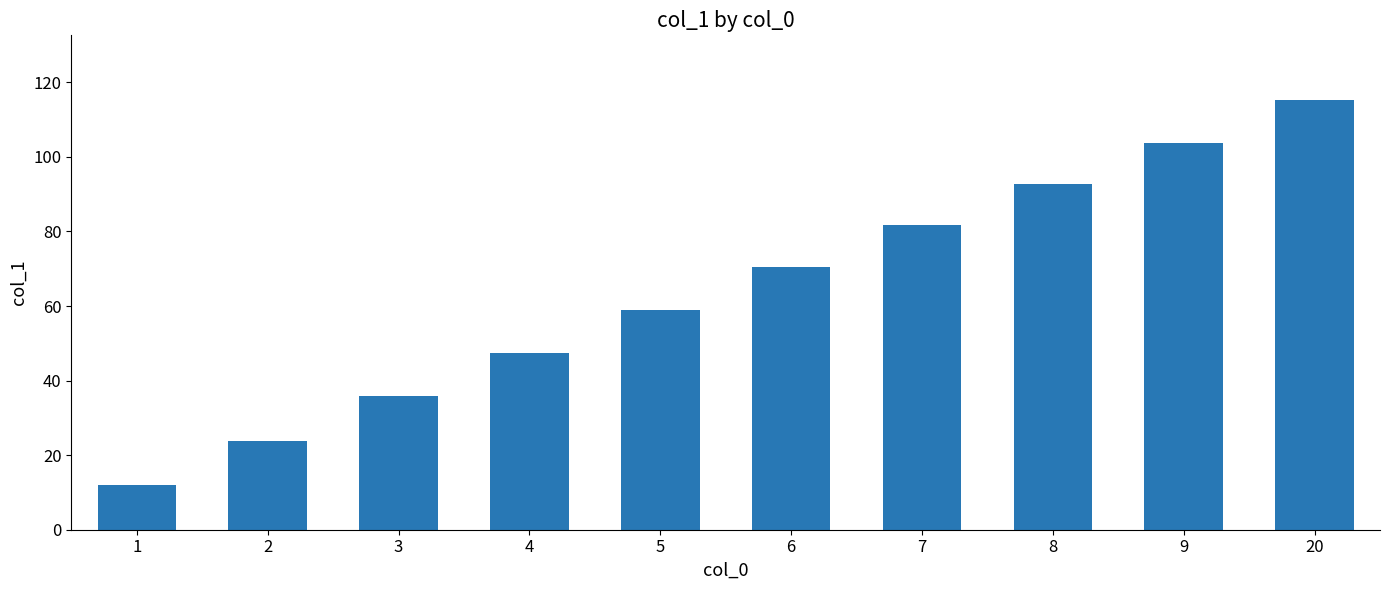

Count the number of categories in the chart.

10